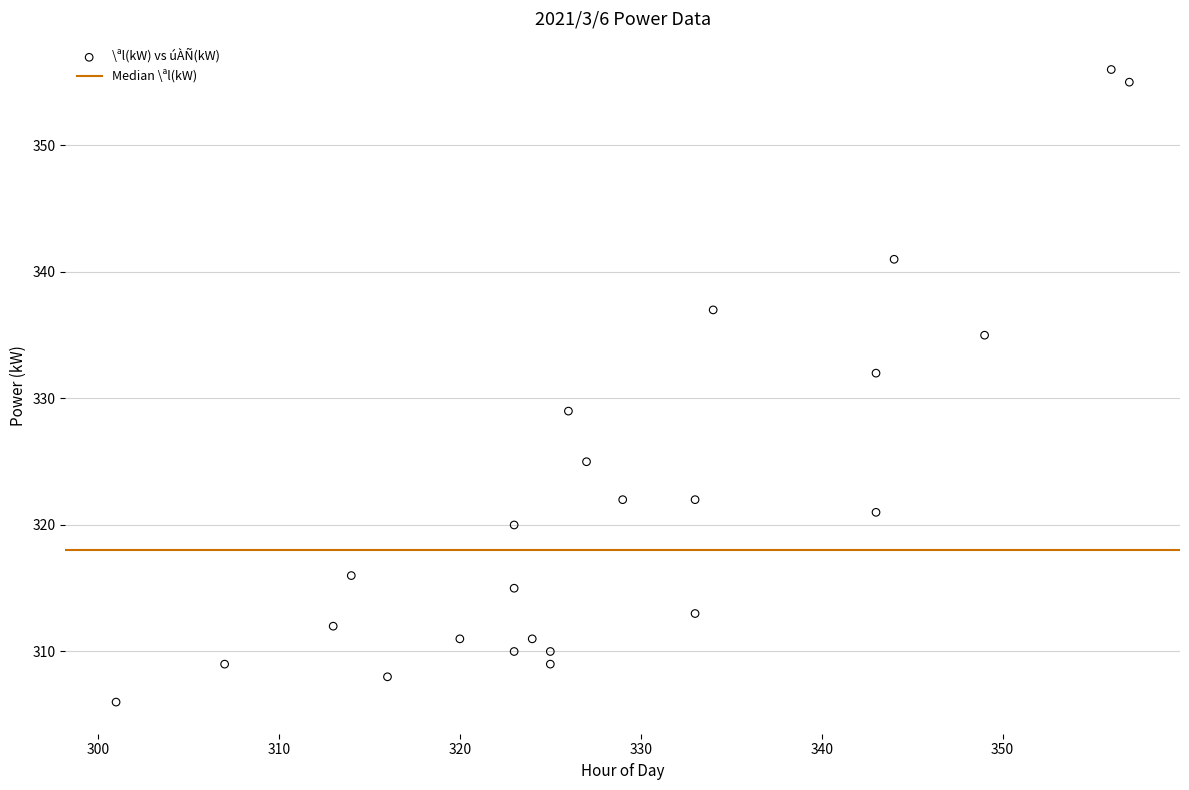

What Y value in the scatter plot is closest to 331?

332